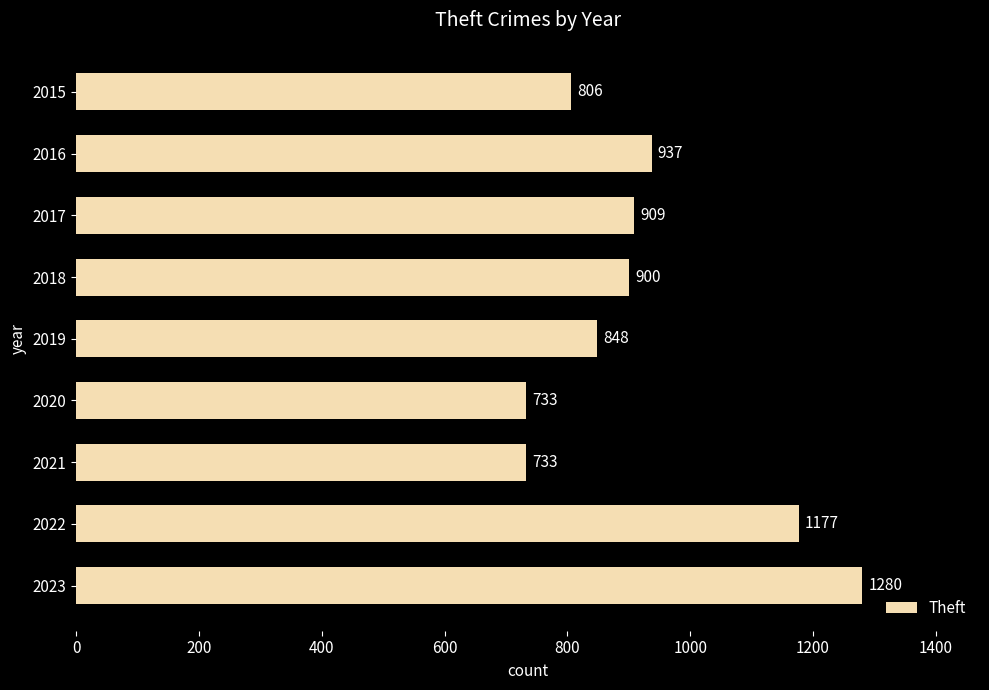

Are the bars horizontal?

Yes